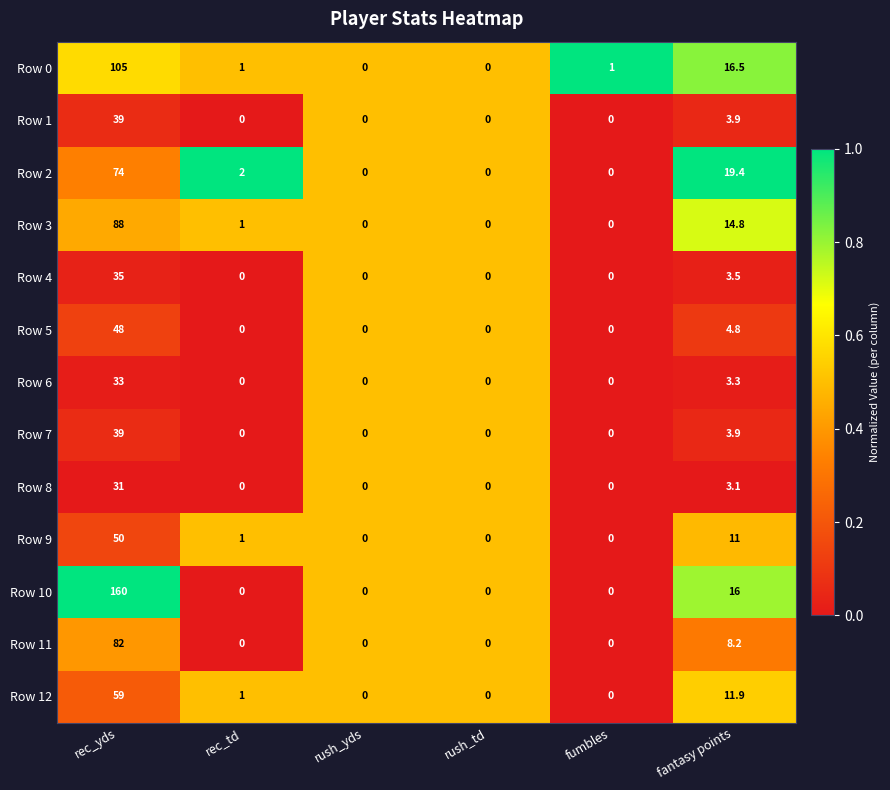

The value of Row 7 at rec_td is 0.0. True or false?

True